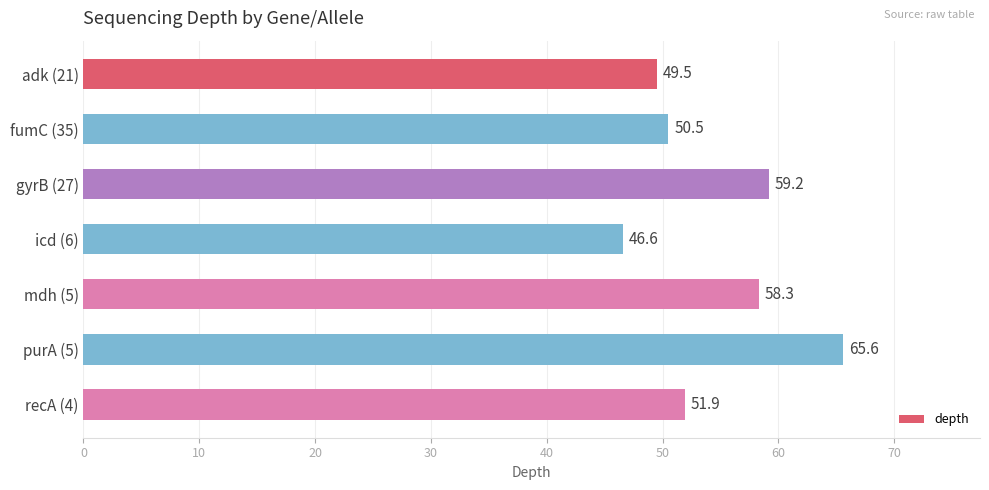

Between fumC (35) and icd (6), which is larger?

fumC (35)